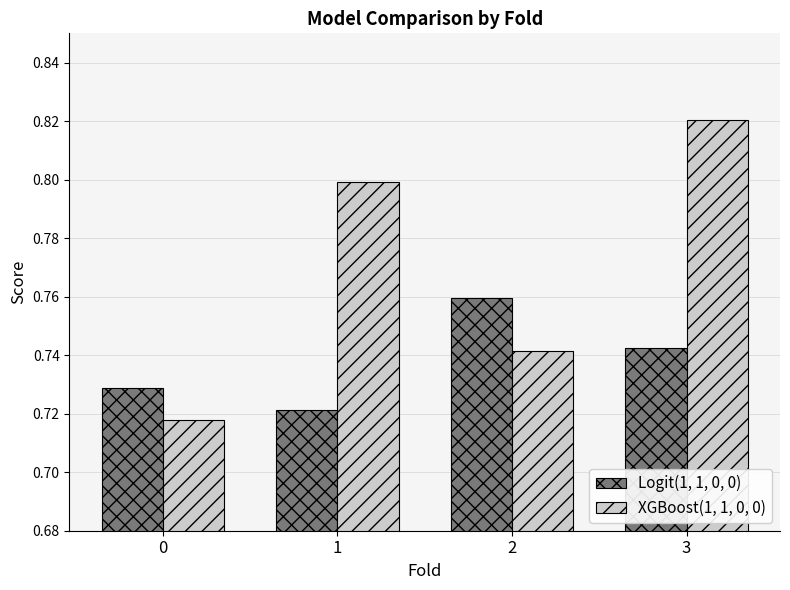

What is the sum of all Logit(1, 1, 0, 0) values?

3.0